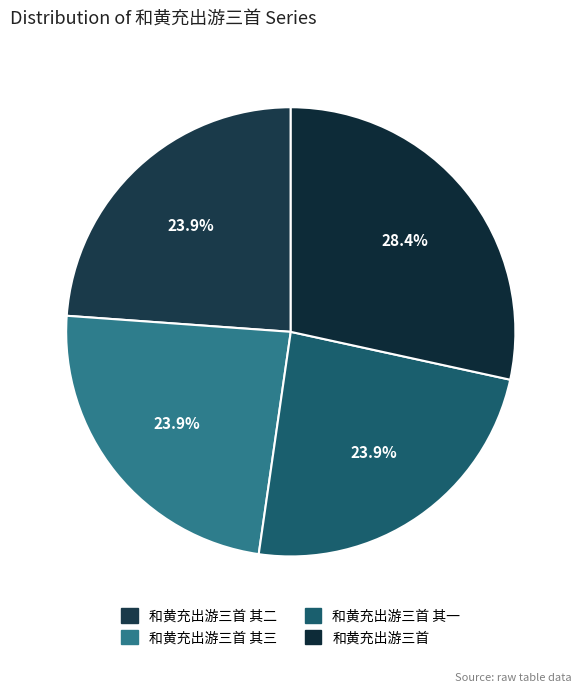

How much of the chart is everything except 和黄充出游三首 其一?

76.1%